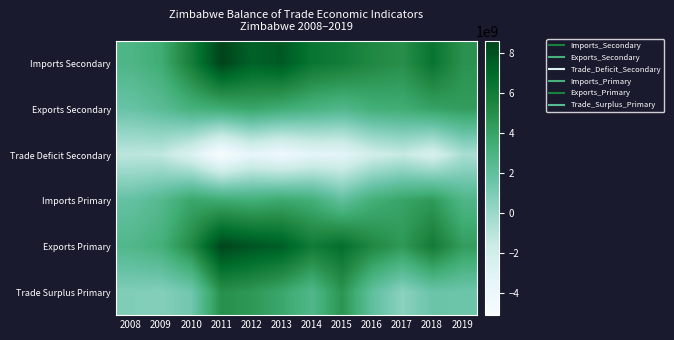

Reading left to right, transcribe all the data shown in this chart.

Imports Secondary: 2008=2831813705	2009=3526779920	2010=5852266737	2011=8599250917	2012=7362538677	2013=7704177972	2014=6379758045	2015=6002231852	2016=5335636736	2017=4962102713	2018=6450201802	2019=4787446790
Exports Secondary: 2008=1693888734	2009=2268897696	2010=3199231156	2011=3512125476	2012=3882429092	2013=3507296016	2014=3063741360	2015=2704095948	2016=3341151095	2017=3480381866	2018=4037267069	2019=4279383537
Trade Deficit Secondary: 2008=-1137924971	2009=-1257882224	2010=-2653035581	2011=-5087125441	2012=-3480109585	2013=-4196881956	2014=-3316016685	2015=-3298135904	2016=-1994485641	2017=-1481720847	2018=-2412934733	2019=-508063253
Imports Primary: 2008=1831813705	2009=2526779920	2010=3852266737	2011=3599250917	2012=3362538677	2013=3704177972	2014=3379758045	2015=2002231852	2016=3335636736	2017=3962102713	2018=4450201802	2019=2787446790
Exports Primary: 2008=2693888734	2009=3268897696	2010=5199231156	2011=8512125476	2012=7882429092	2013=7507296016	2014=6063741360	2015=6704095948	2016=5341151095	2017=4480381866	2018=6037267069	2019=4279383537
Trade Surplus Primary: 2008=862075029	2009=742117776	2010=1346964419	2011=4912874559	2012=4519890415	2013=3803118044	2014=2683983315	2015=4701864096	2016=2005514359	2017=518279153	2018=1587065267	2019=1491936747